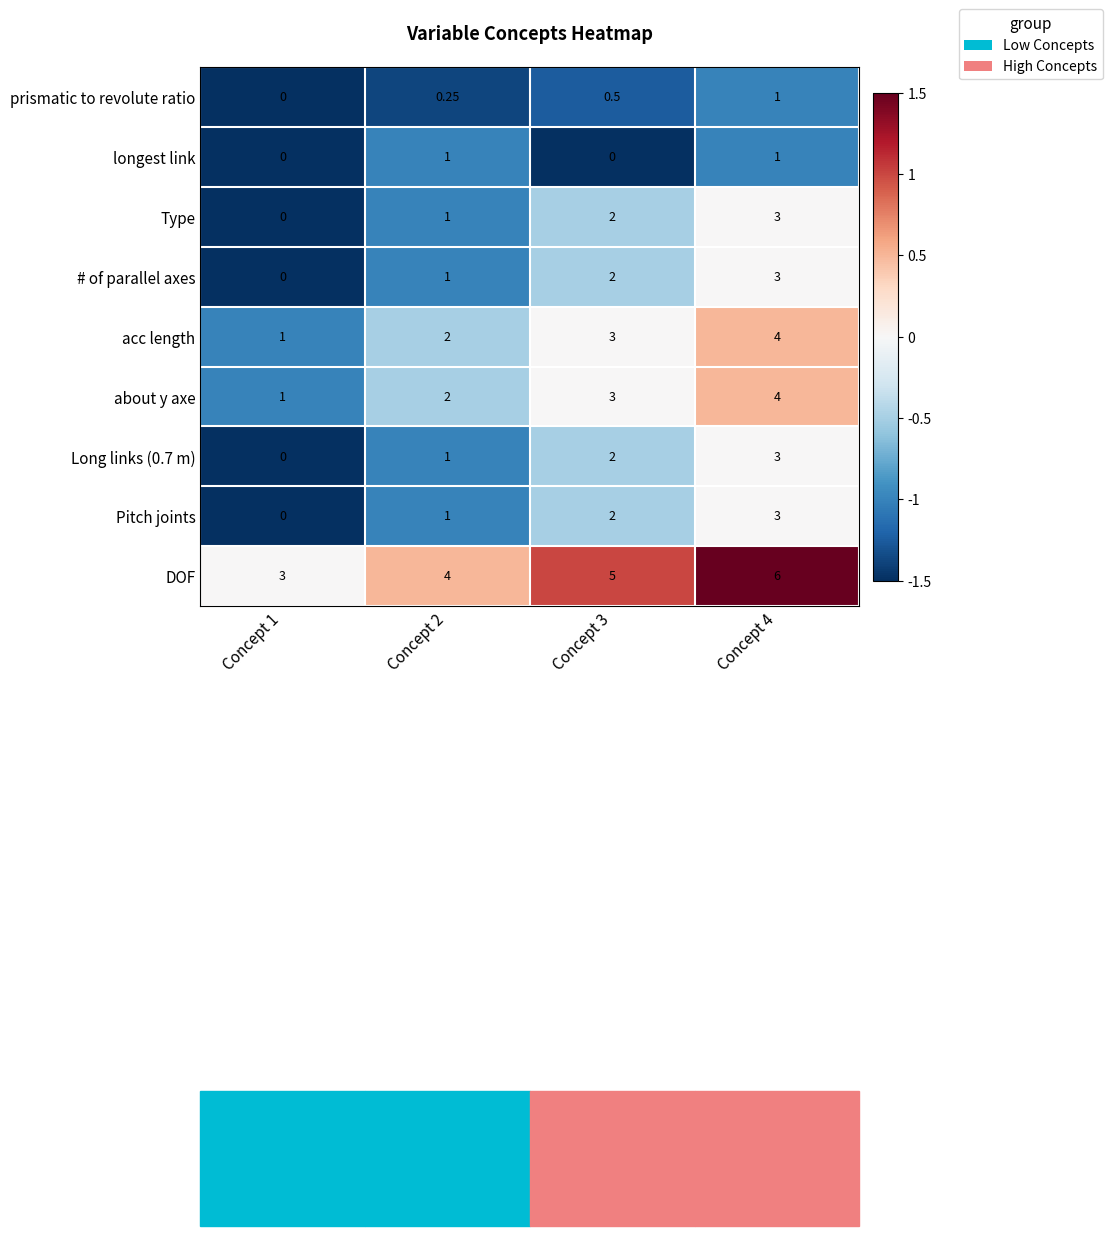

Which series has the largest total across all categories?

DOF